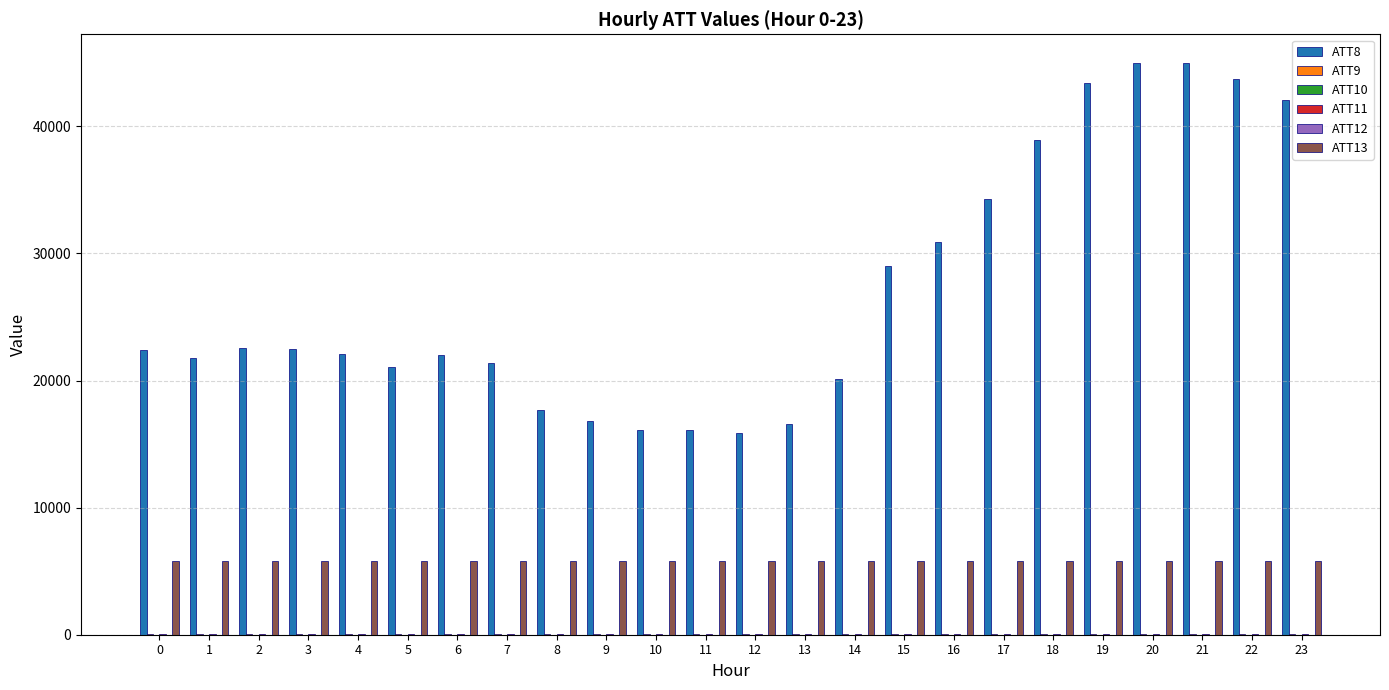

What is the maximum value shown in the chart?

45000.0